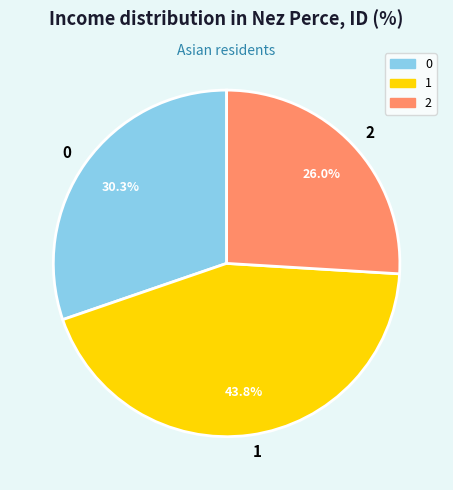

Is 2 the majority of the pie?

No